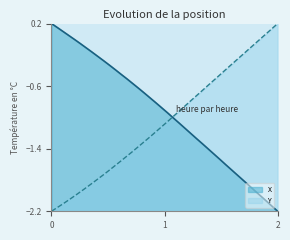

Rank the series by their average value, from highest to lowest.

X, Y